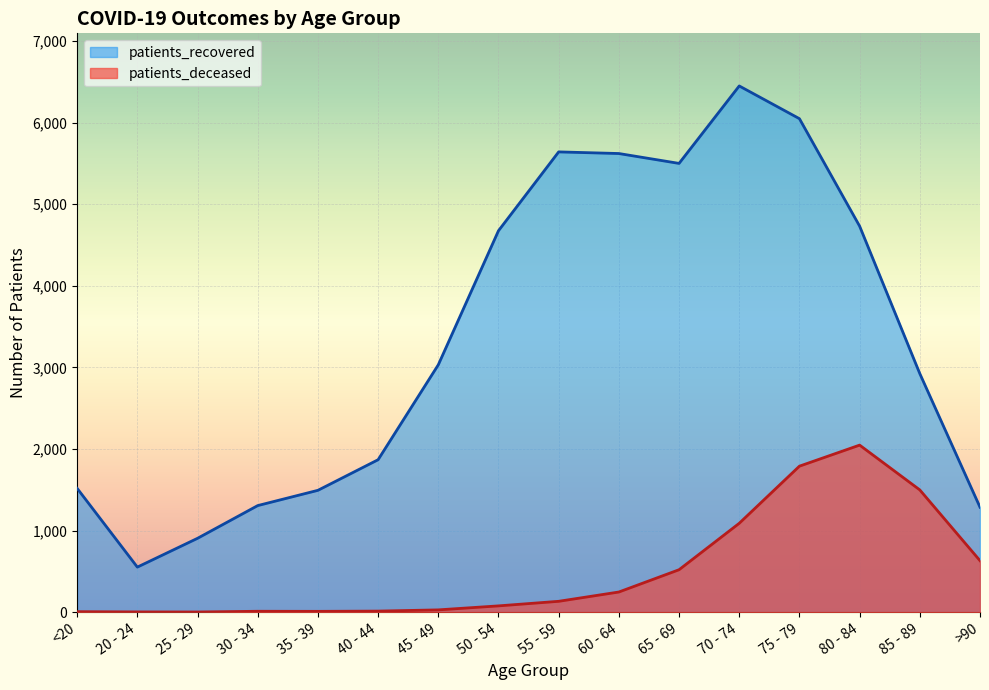

What position from the left is 55 - 59?

9